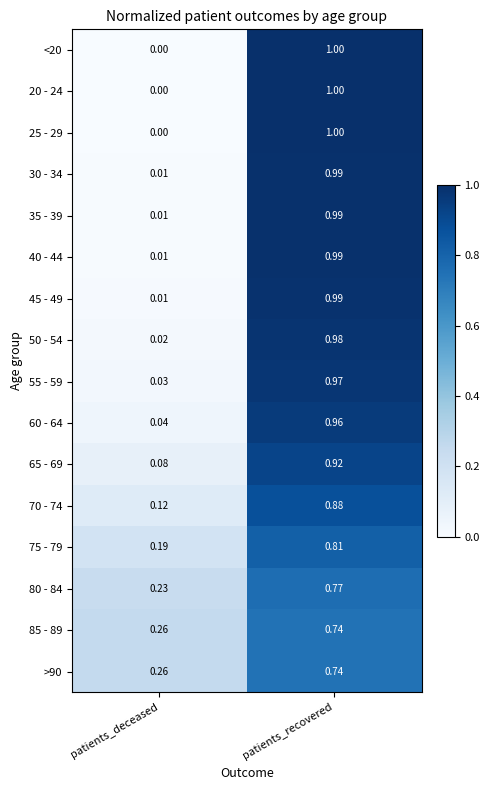

Is the value of 85 - 89 at patients_deceased greater than the value of 70 - 74 at patients_recovered?

No